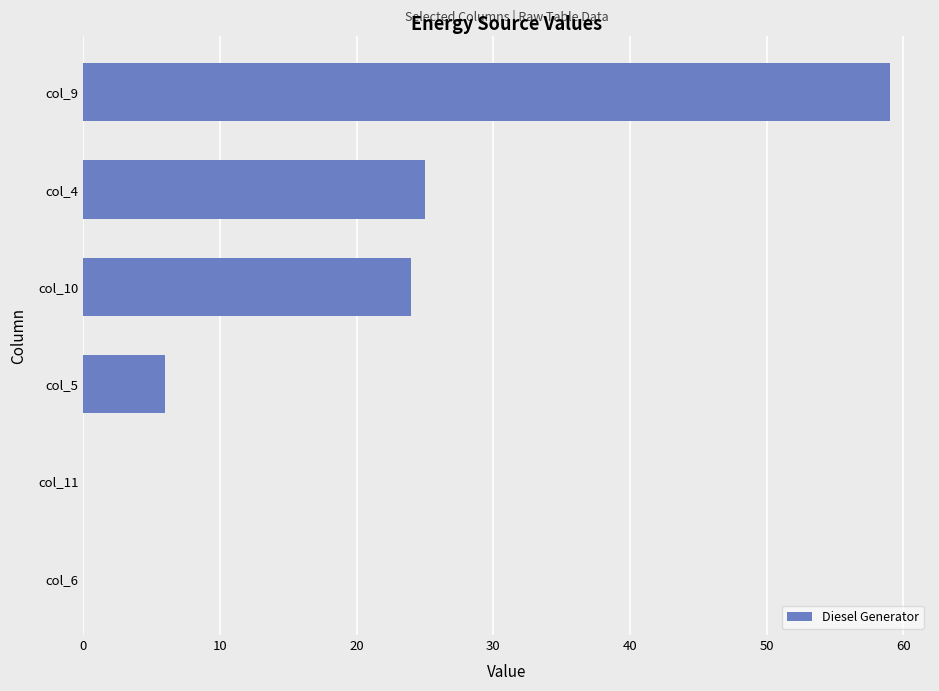

Reading bottom to top, what are all the values shown in this chart?

col_6=0	col_11=0	col_5=6	col_10=24	col_4=25	col_9=59